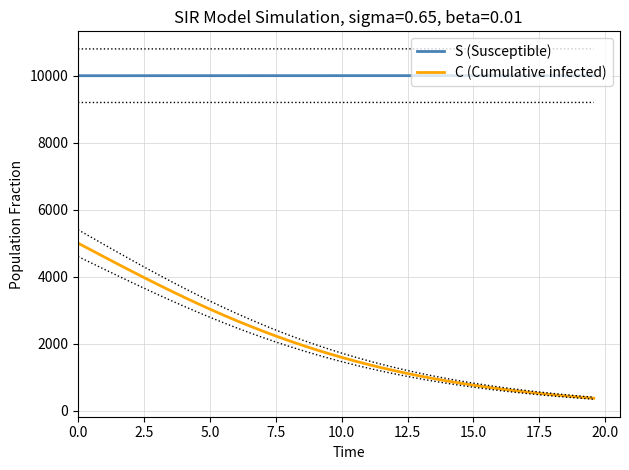

Reading left to right, transcribe all the data shown in this chart.

S (Susceptible): 9998.0	9998.1	9998.2	9998.4	9998.5	9998.6	9998.7	9998.7	9998.8	9998.9	9999.0	9999.0	9999.1	9999.2	9999.2	9999.3	9999.3	9999.4	9999.4	9999.4	9999.5	9999.5	9999.5	9999.6	9999.6	9999.6	9999.6	9999.7	9999.7	9999.7	9999.7	9999.7	9999.8	9999.8	9999.8	9999.8	9999.8	9999.8	9999.8	9999.9
C (Cumulative infected): 5000.0	4791.1	4583.0	4376.3	4171.8	3970.0	3771.7	3577.5	3387.7	3203.1	3023.9	2850.5	2683.2	2522.3	2367.9	2220.1	2079.1	1944.8	1817.1	1696.1	1581.6	1473.4	1371.4	1275.5	1185.3	1100.7	1021.4	947.3	877.9	813.3	752.9	696.8	644.5	595.9	550.7	508.8	469.9	433.8	400.4	369.5